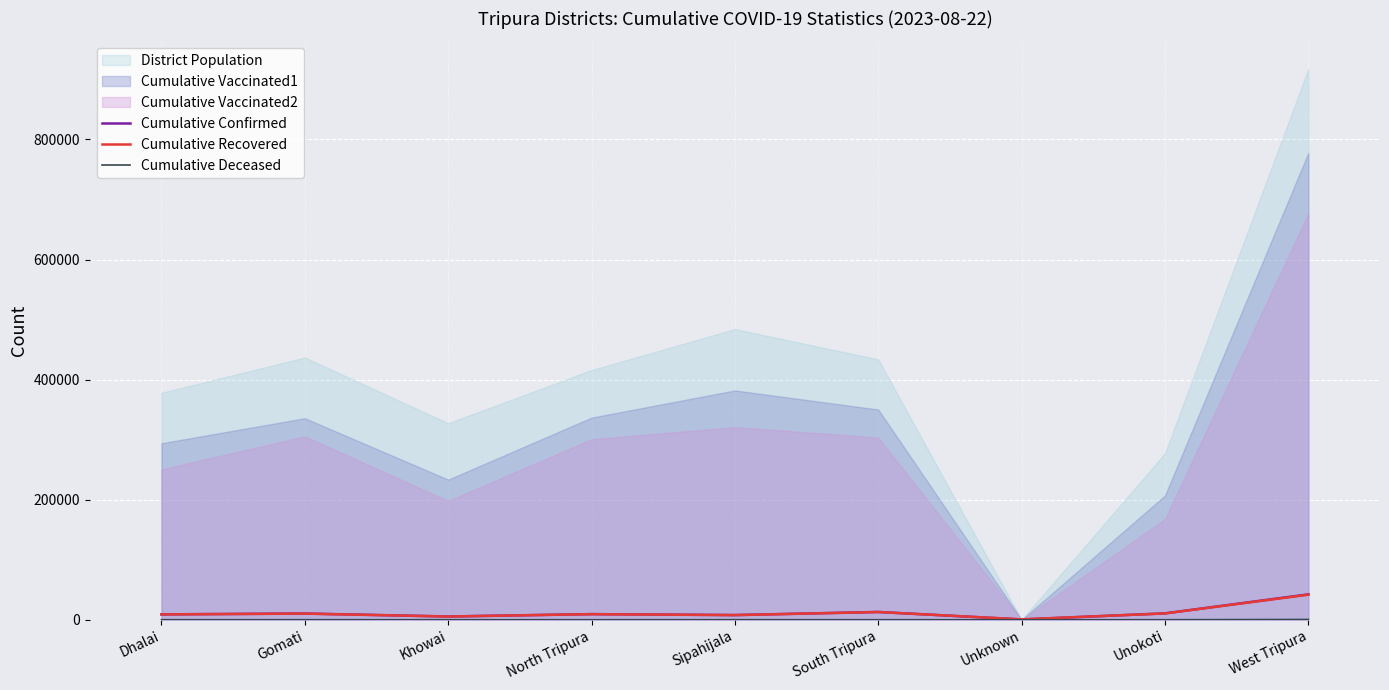

Is the value of Cumulative Confirmed at West Tripura greater than the value of Cumulative Recovered at Unokoti?

Yes